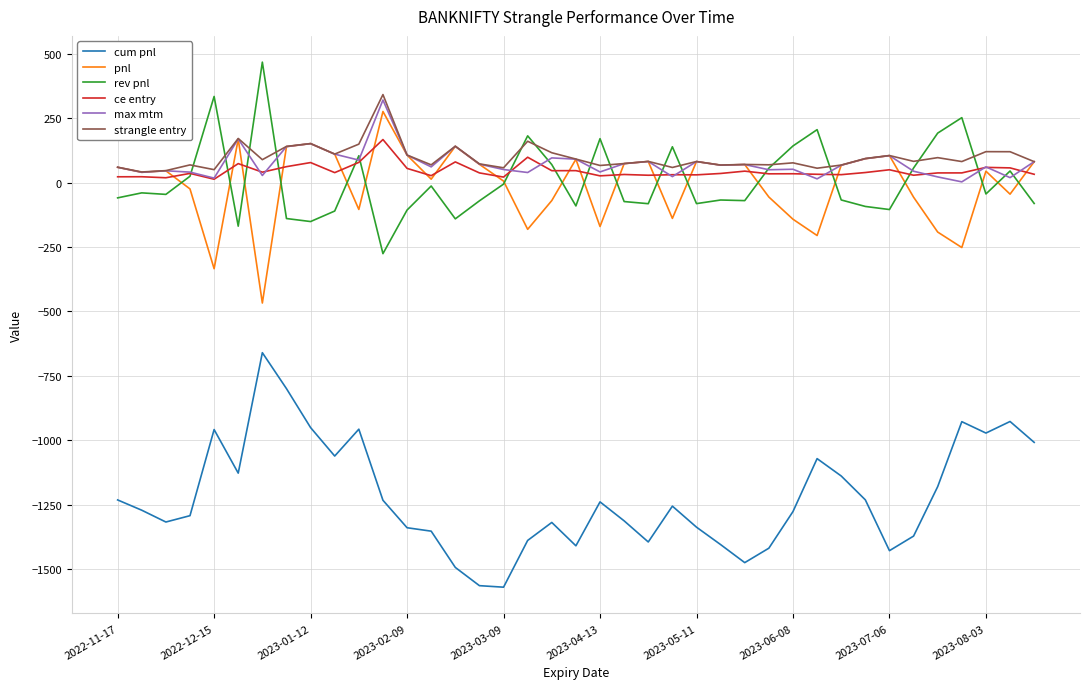

True or false: cum pnl and ce entry intersect in this chart.

False